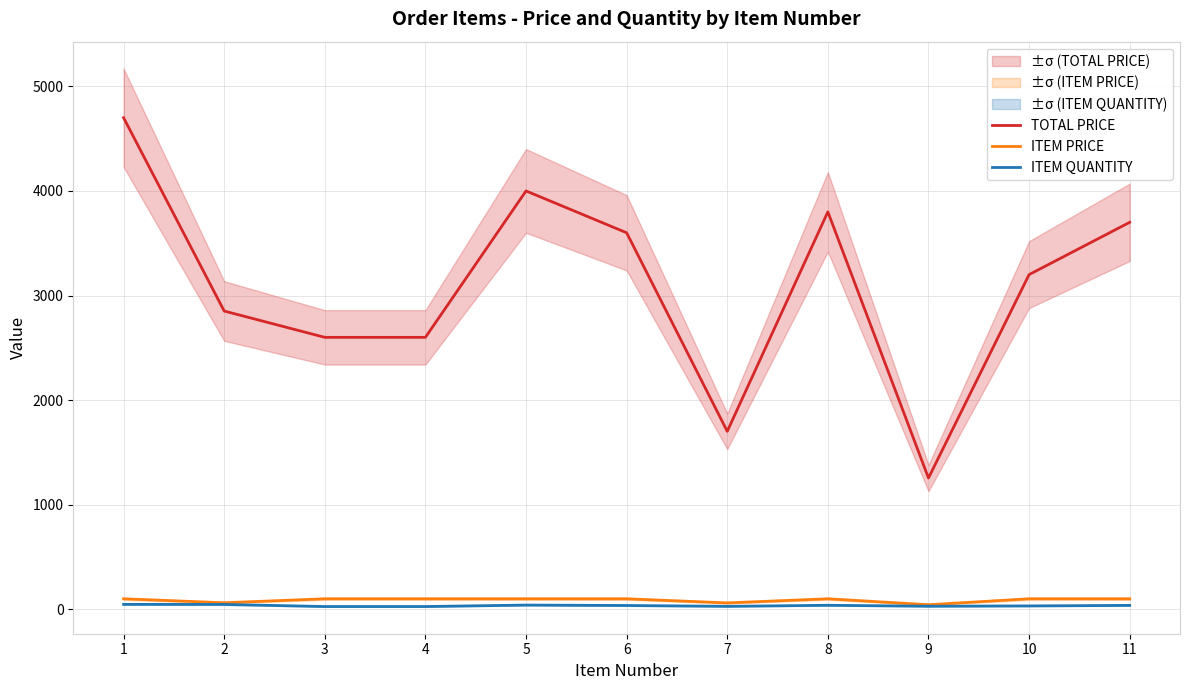

At 7, list the series in order from largest to smallest.

TOTAL PRICE, ITEM PRICE, ITEM QUANTITY